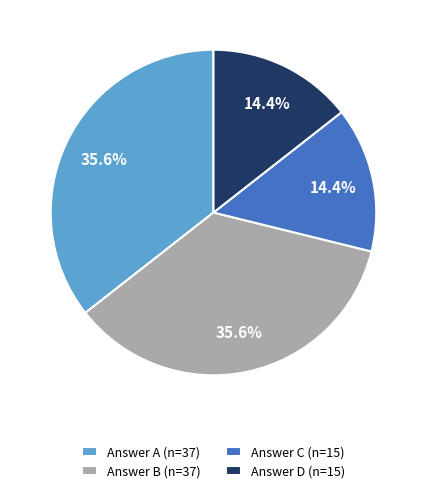

Is there any slice that represents more than half of the pie?

No